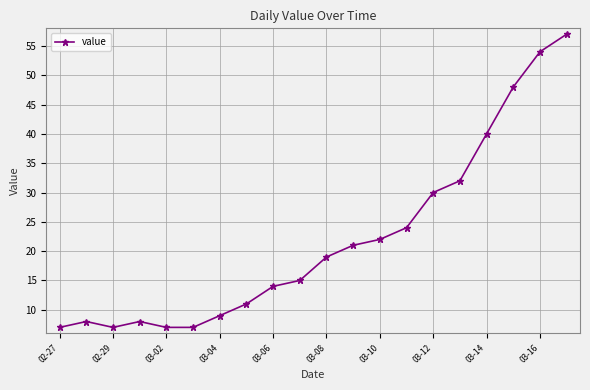

What is the sum of all values?

440